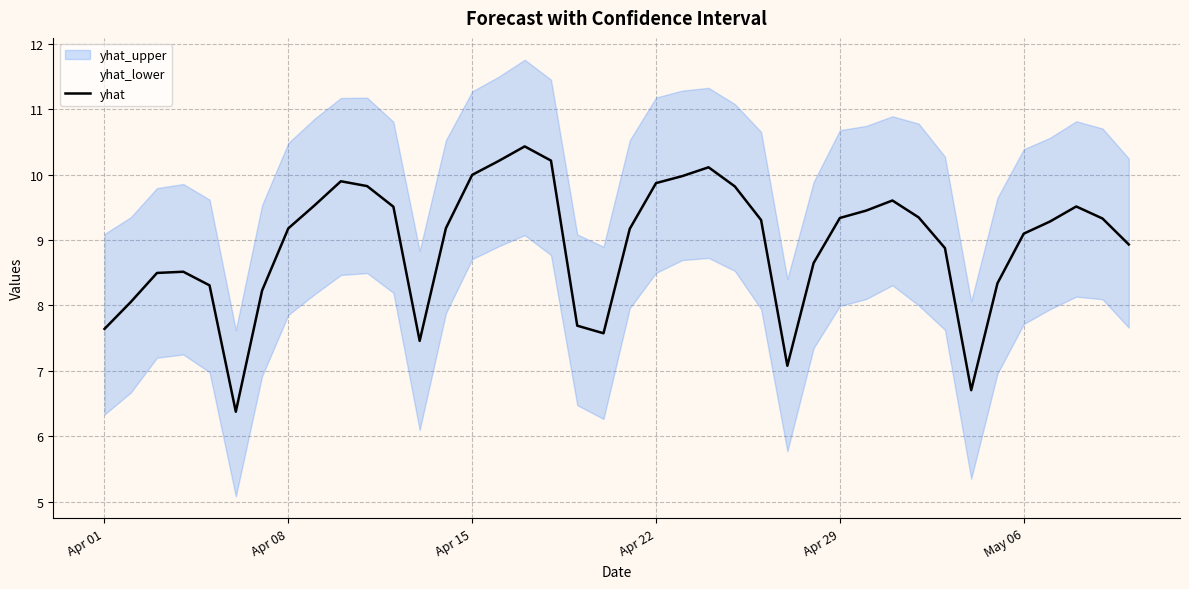

Is it true that yhat equals 9.2 at Apr 08?

True